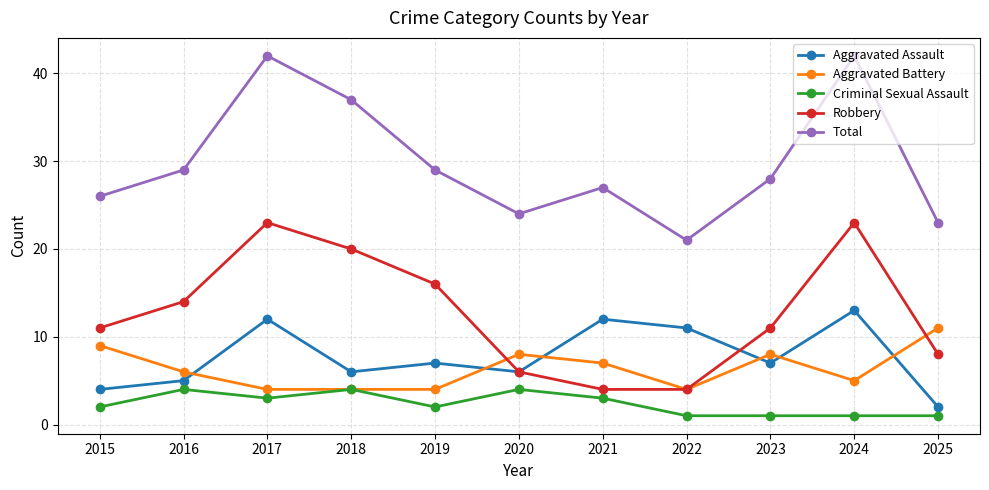

Which series has the largest total across all categories?

Total